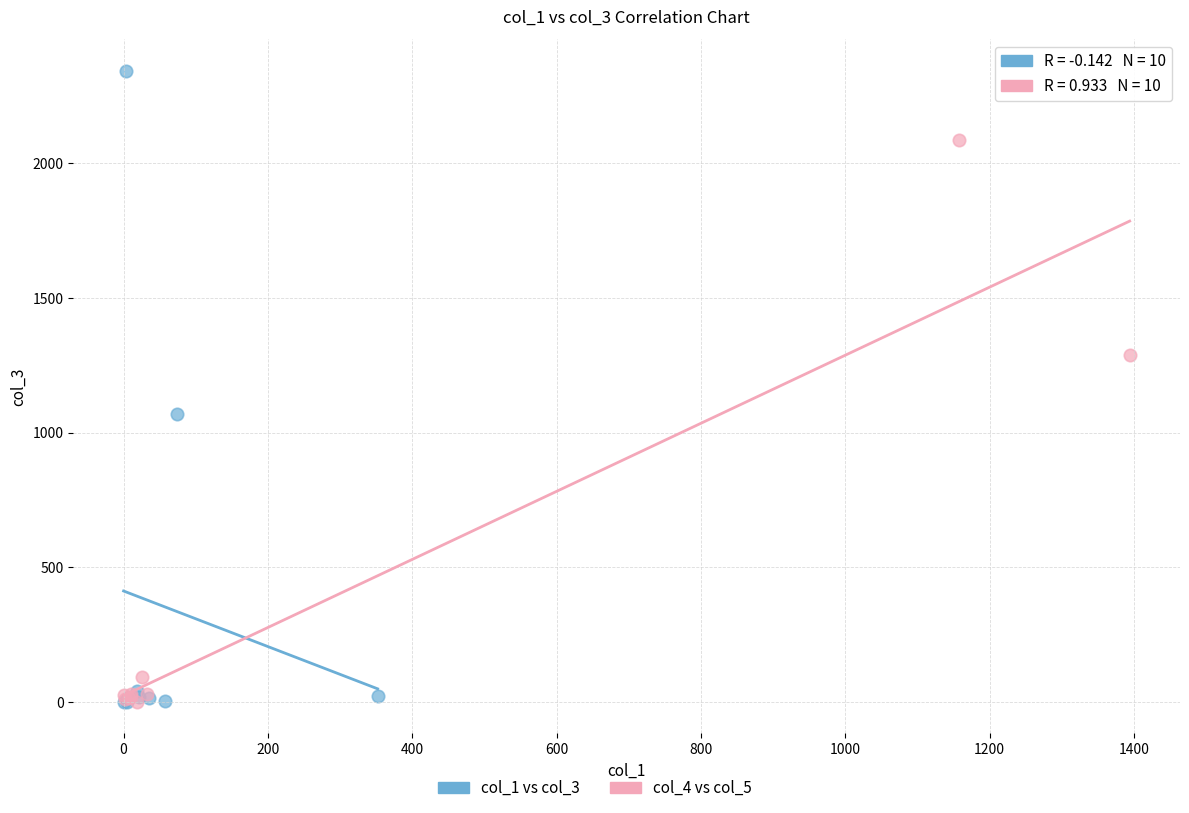

Which series has the largest Y range (max minus min)?

col_1 vs col_3